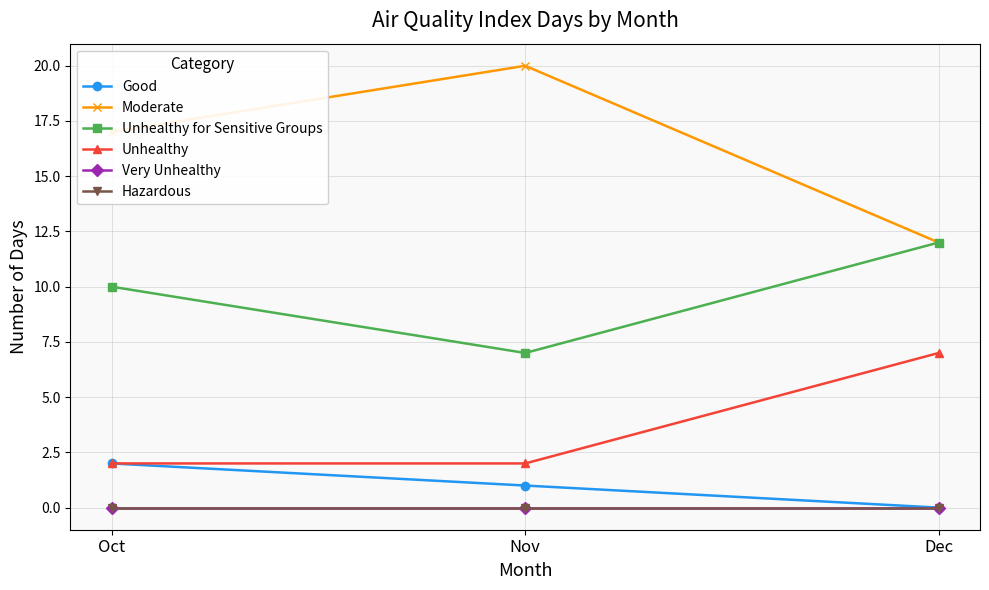

Rank the series by their maximum value, from lowest to highest.

Very Unhealthy, Hazardous, Good, Unhealthy, Unhealthy for Sensitive Groups, Moderate